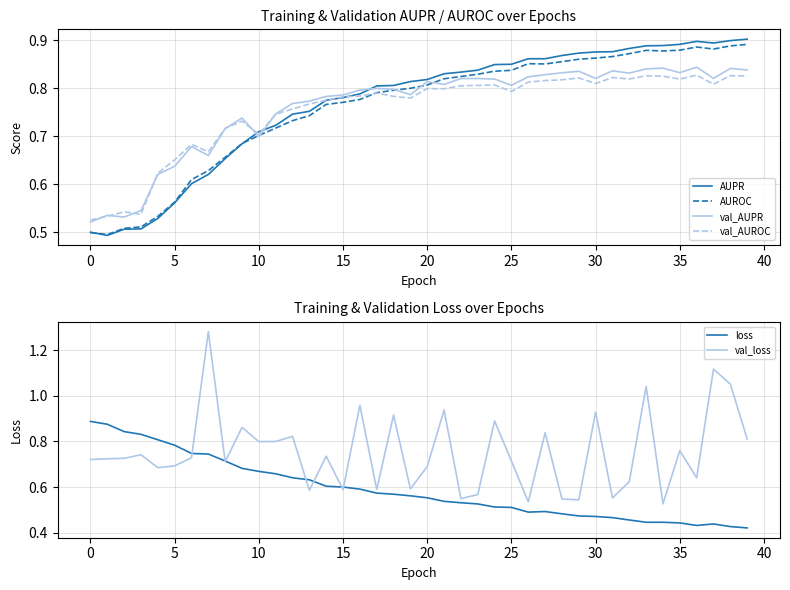

List the series in order of their peak value, lowest first.

val_AUROC, val_AUPR, loss, AUROC, AUPR, val_loss